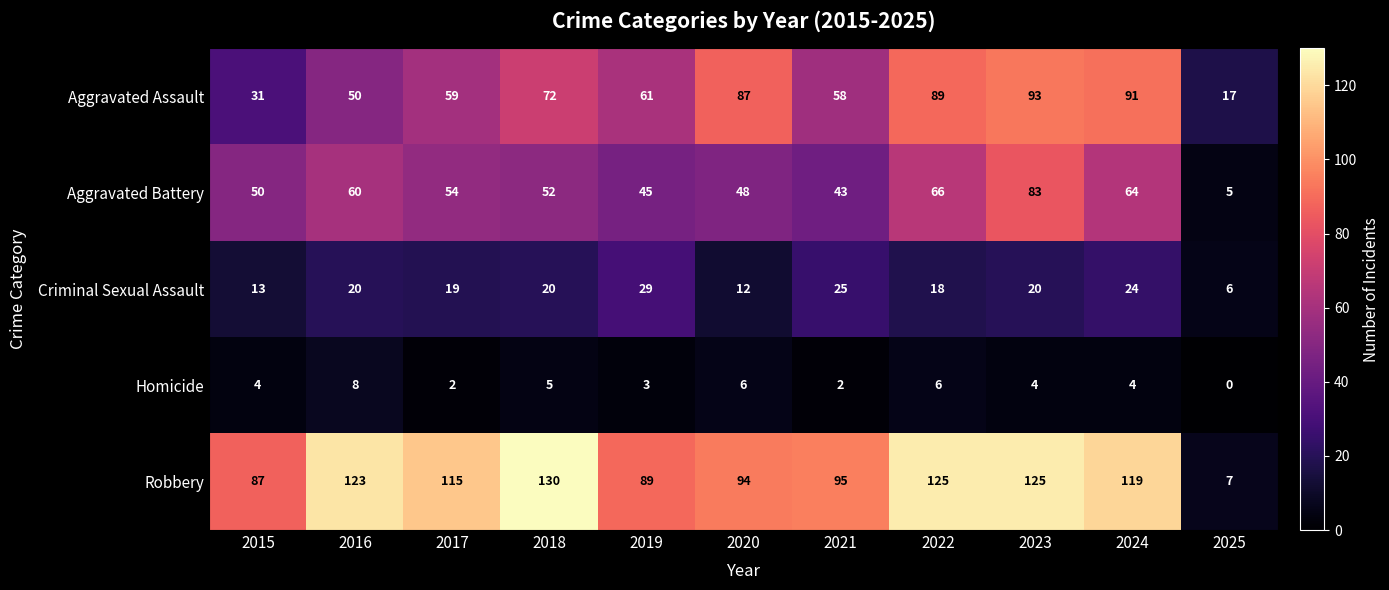

What is the sum of the Aggravated Assault values at 2018 and 2019?

133